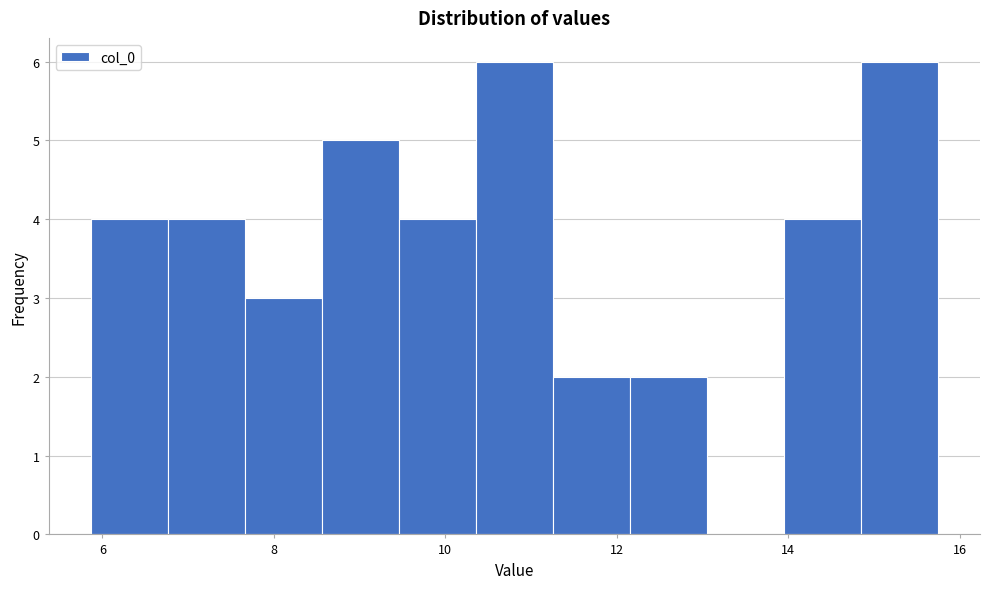

Reading left to right, transcribe this chart: for each bar, give the range it covers on the x-axis and its height. Neither the bar edges nor the heights are printed on the chart, so give them approximately, as read against the axes.

5.8 to 6.8: 4
6.8 to 7.6: 4
7.6 to 8.6: 3
8.6 to 9.4: 5
9.4 to 10.4: 4
10.4 to 11.2: 6
11.2 to 12.2: 2
12.2 to 13.0: 2
13.0 to 14.0: 0
14.0 to 14.8: 4
14.8 to 15.8: 6